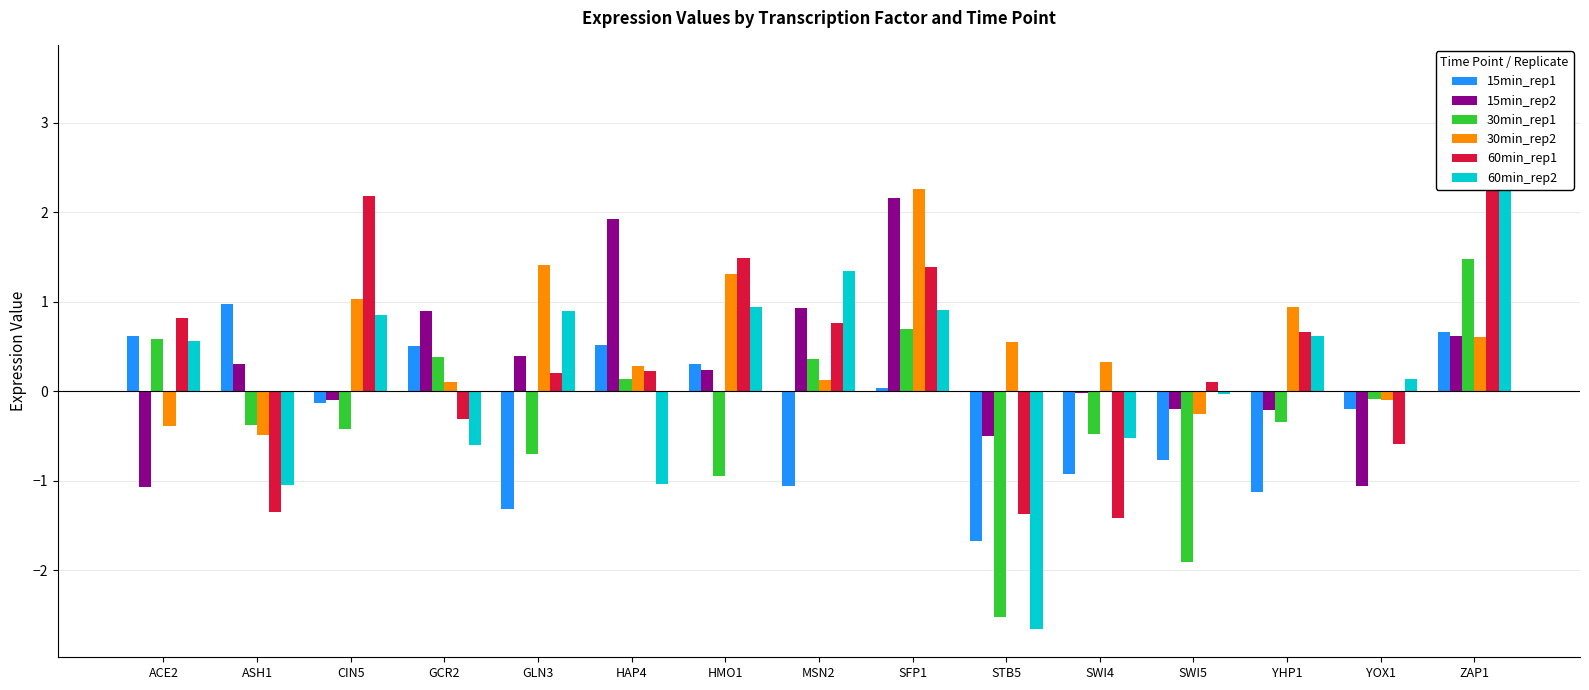

What is the label of the 5th bar from the right?

SWI4